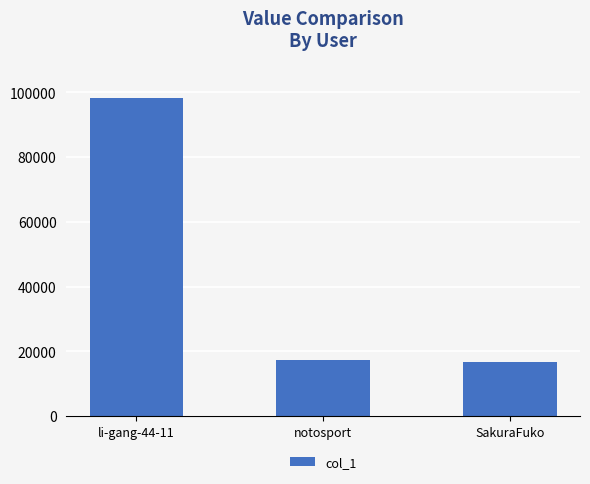

Reading left to right, what are all the values shown in this chart?

li-gang-44-11=98199	notosport=17273	SakuraFuko=16716